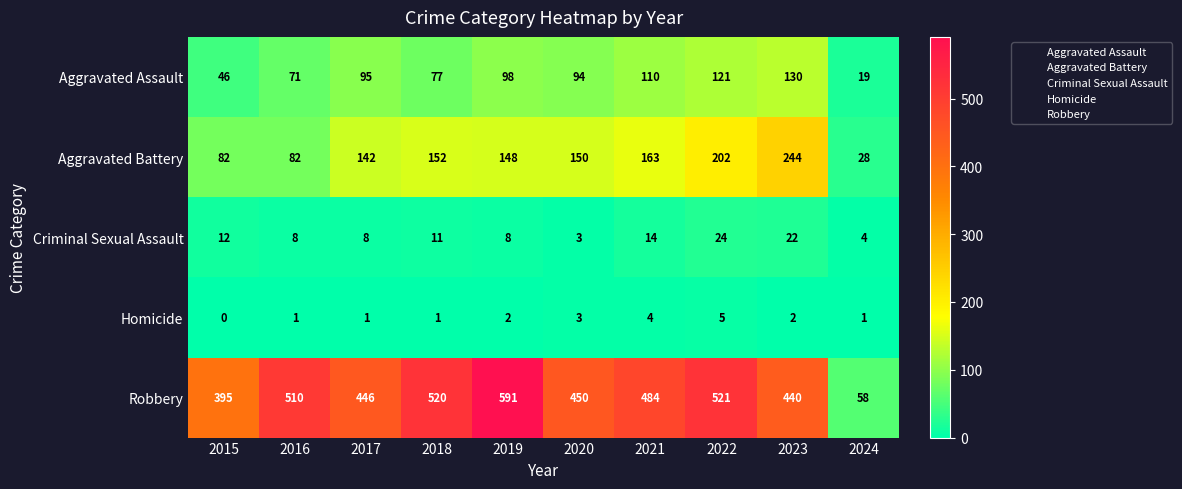

How many categories are shown in the chart?

10